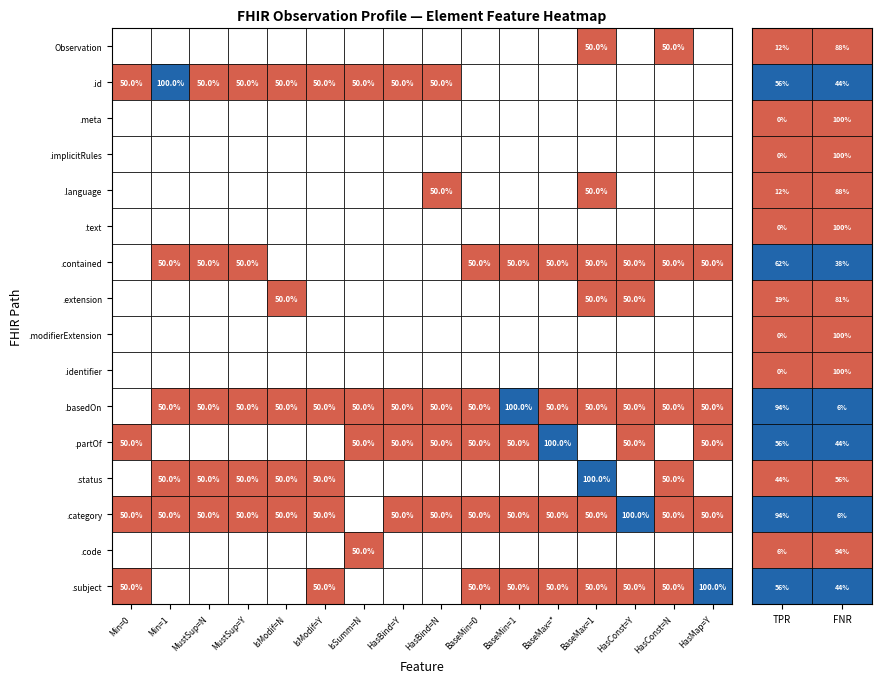

True or false: Observation.language has a value of 0 at 7.

True